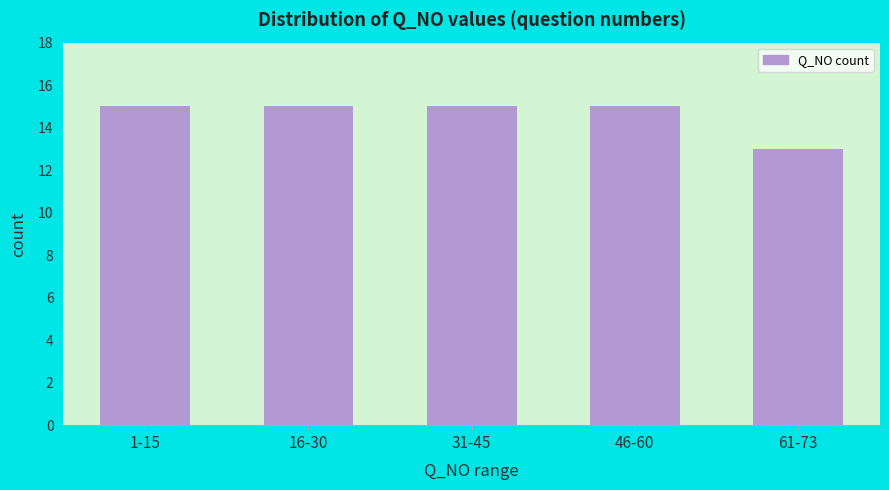

Reading left to right, what are all the values shown in this chart?

1-15=15	16-30=15	31-45=15	46-60=15	61-73=13